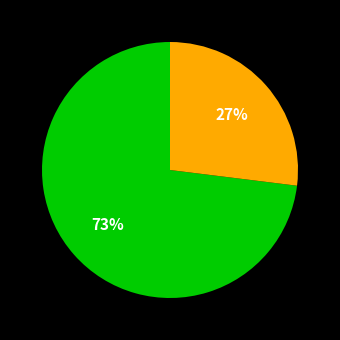

To the nearest percent, what is the average slice percentage?

50%